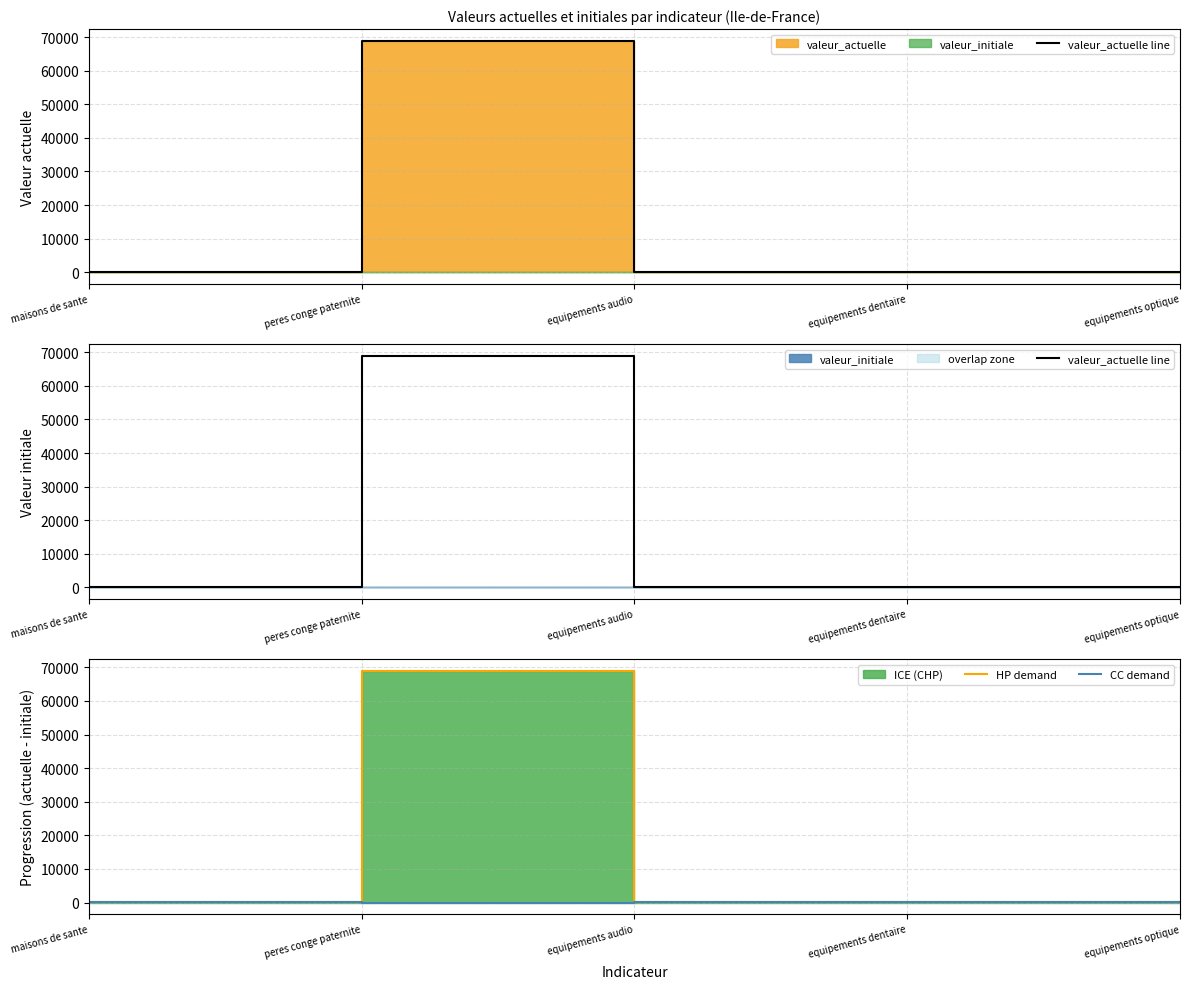

Does the chart display data point markers on the line(s)?

No